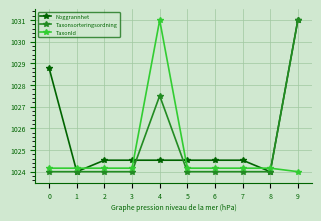

What is the value of the Noggrannhet point at the 5th from the left?

1024.5